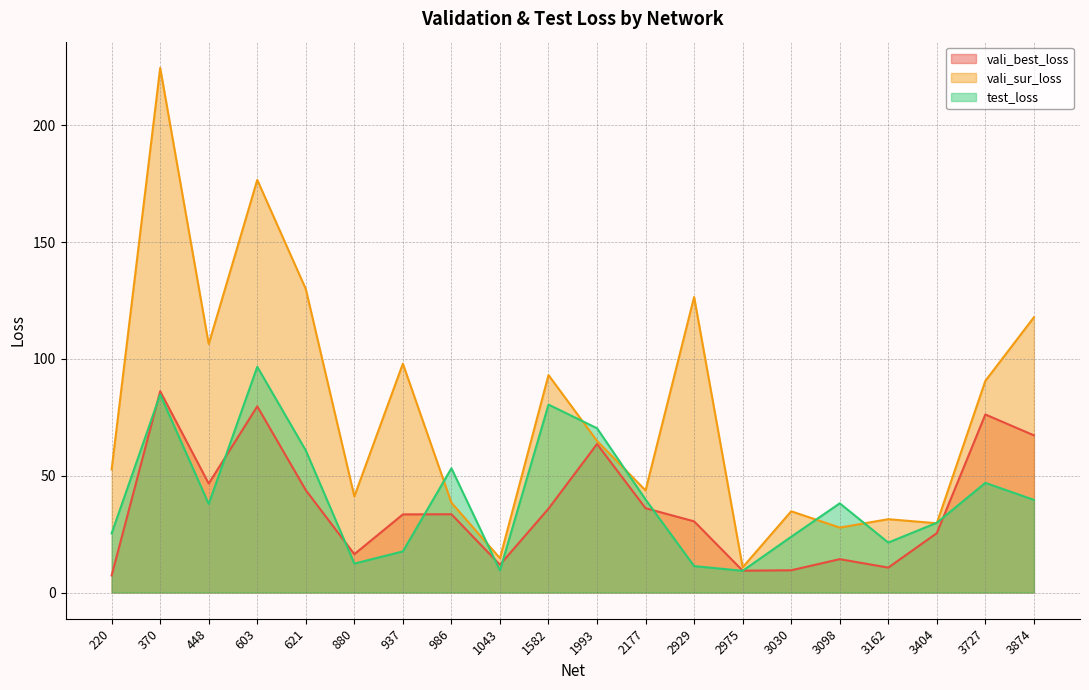

How many values in the test_loss series exceed 38?

10